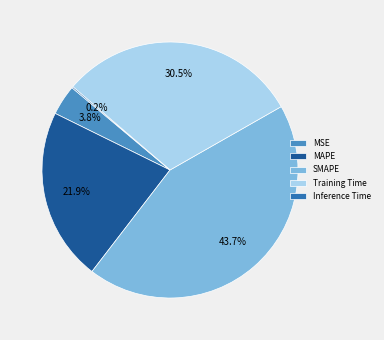

Is it true that SMAPE is 58% of the pie?

False